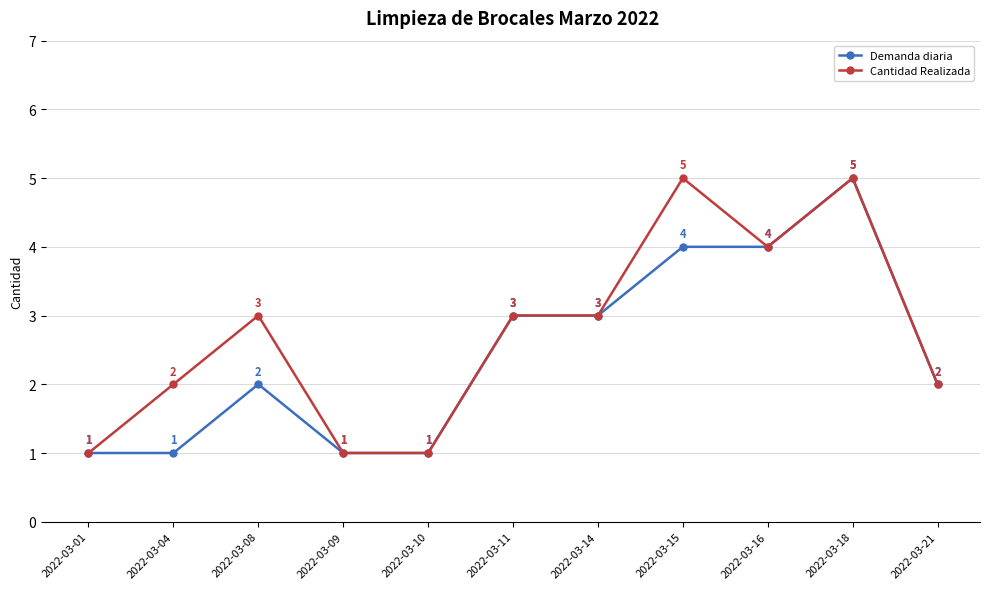

At which category does Cantidad Realizada reach its first local peak?

2022-03-08